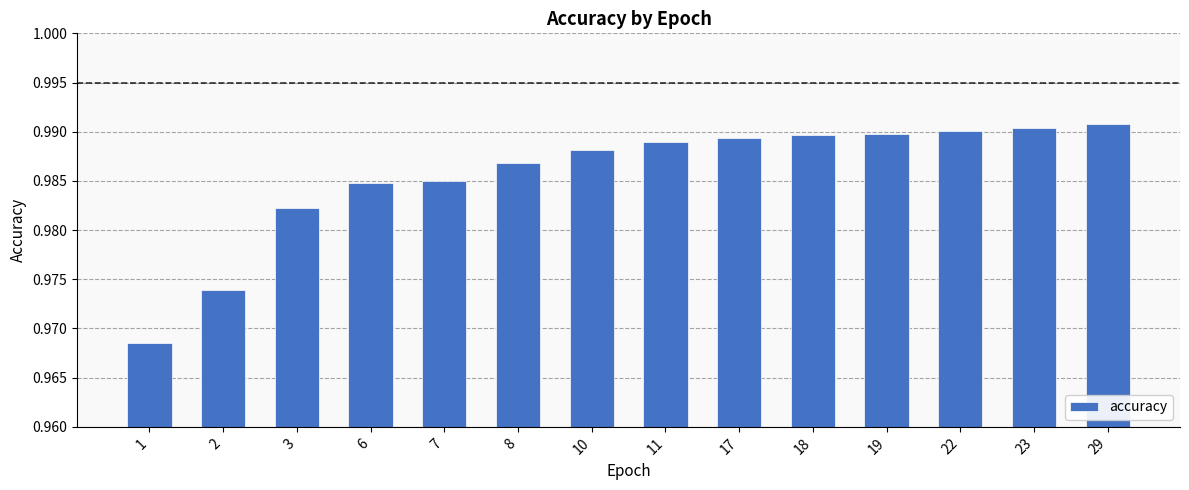

Count the values in the range 0 to 1.

14